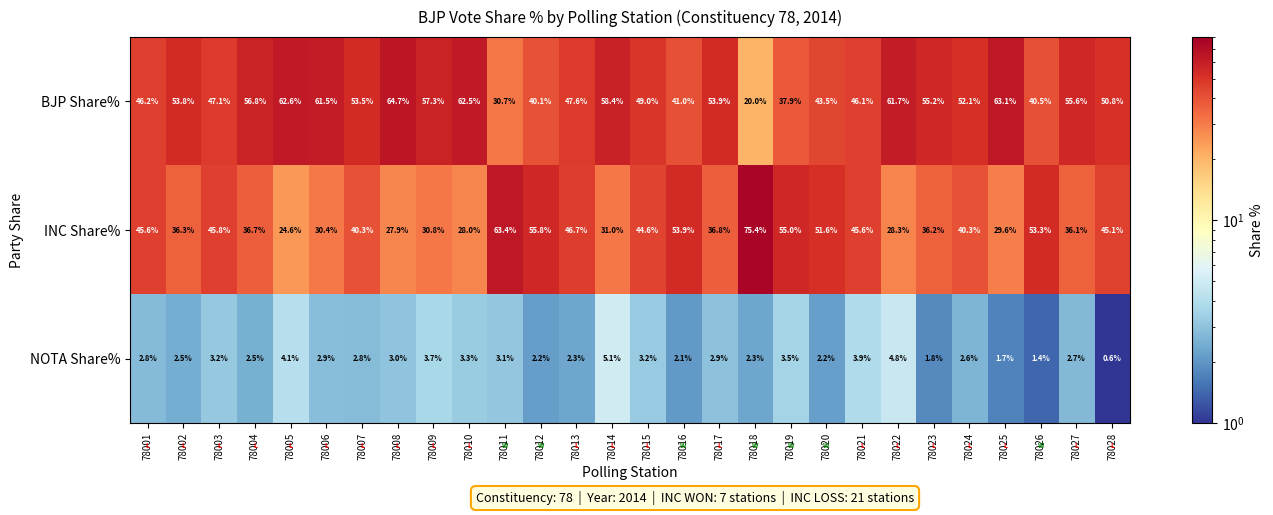

Rank the series by their average value, from lowest to highest.

NOTA Share%, INC Share%, BJP Share%